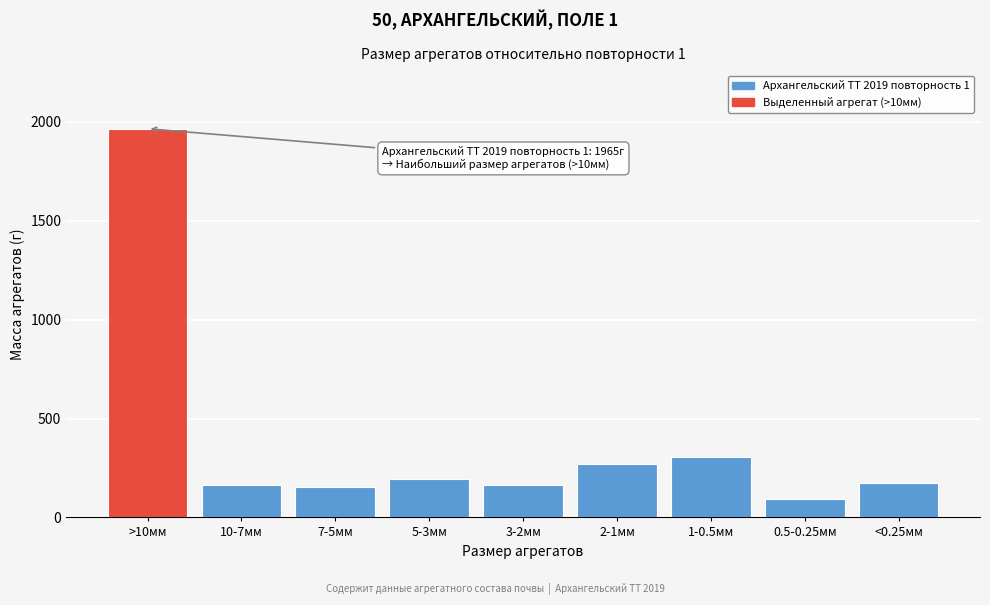

What is the approximate value at 1-0.5мм, to the nearest 50?

300